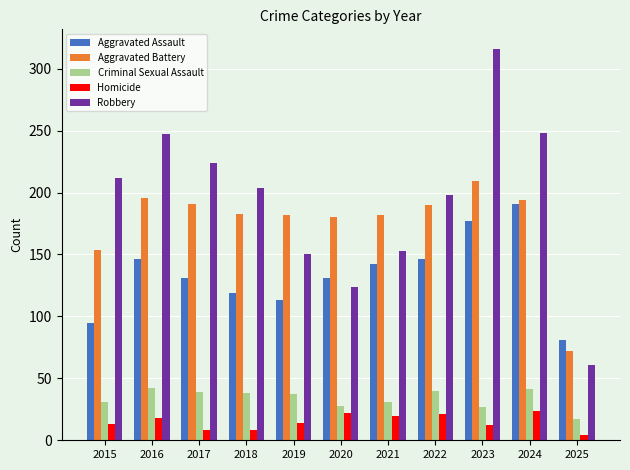

Rank the series by their maximum value, from lowest to highest.

Homicide, Criminal Sexual Assault, Aggravated Assault, Aggravated Battery, Robbery